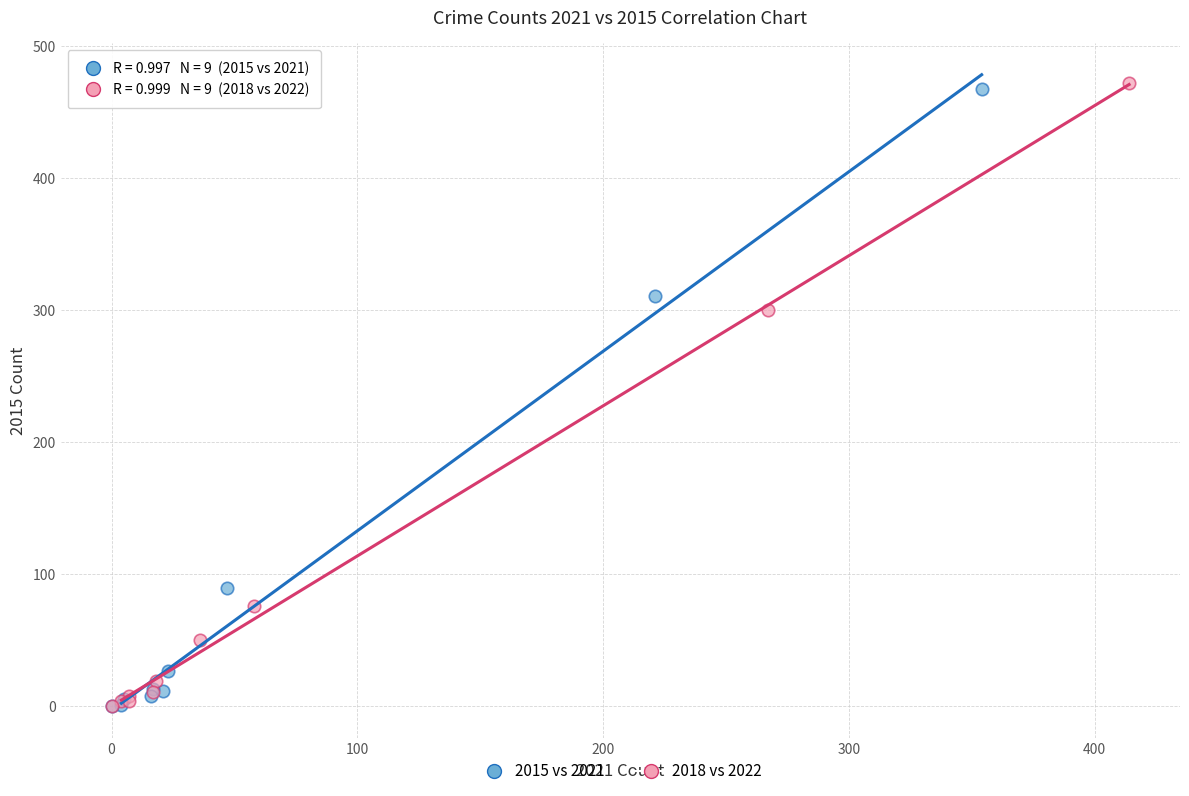

Which series has the largest Y range (max minus min)?

2018 vs 2022